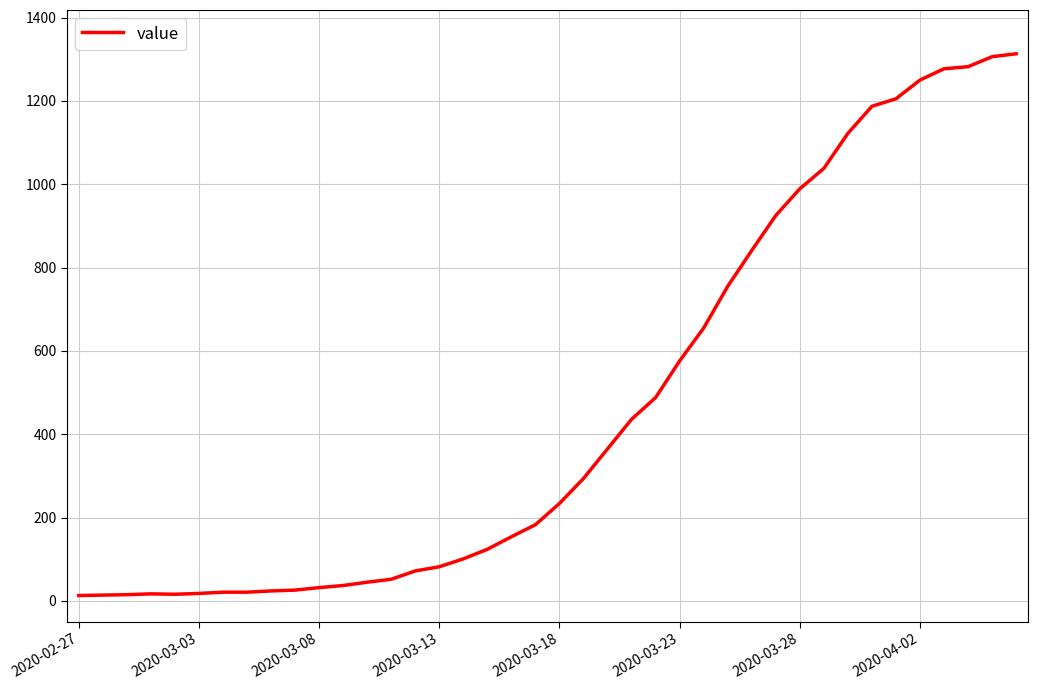

What is the difference between the maximum and minimum values?

1300